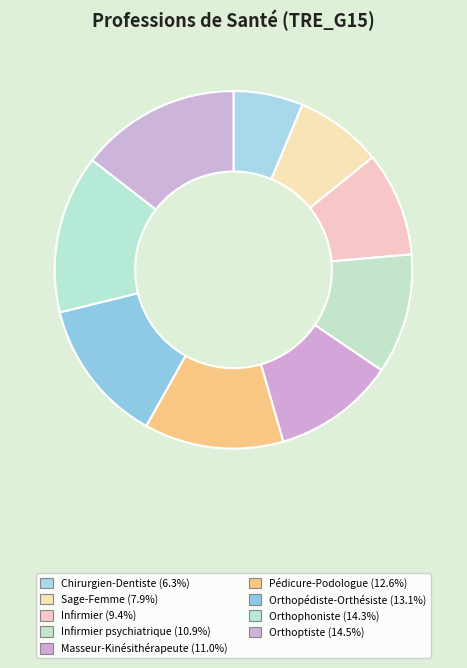

How many segments does this pie chart have?

9